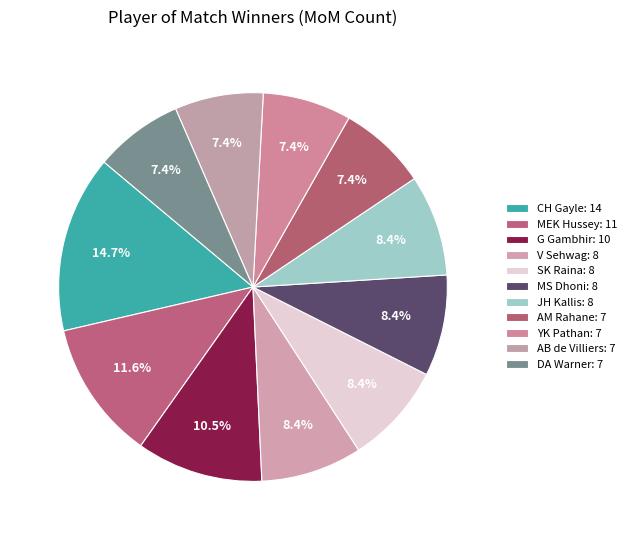

Is there a majority slice in this chart?

No